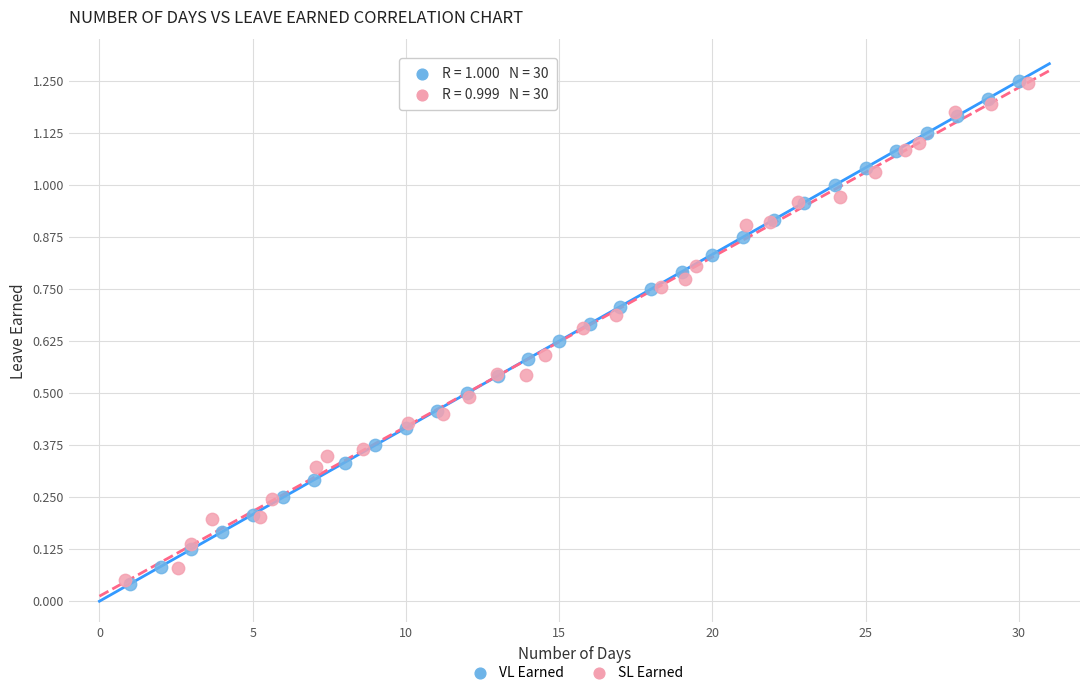

What are all the series names shown in the legend?

VL Earned, SL Earned